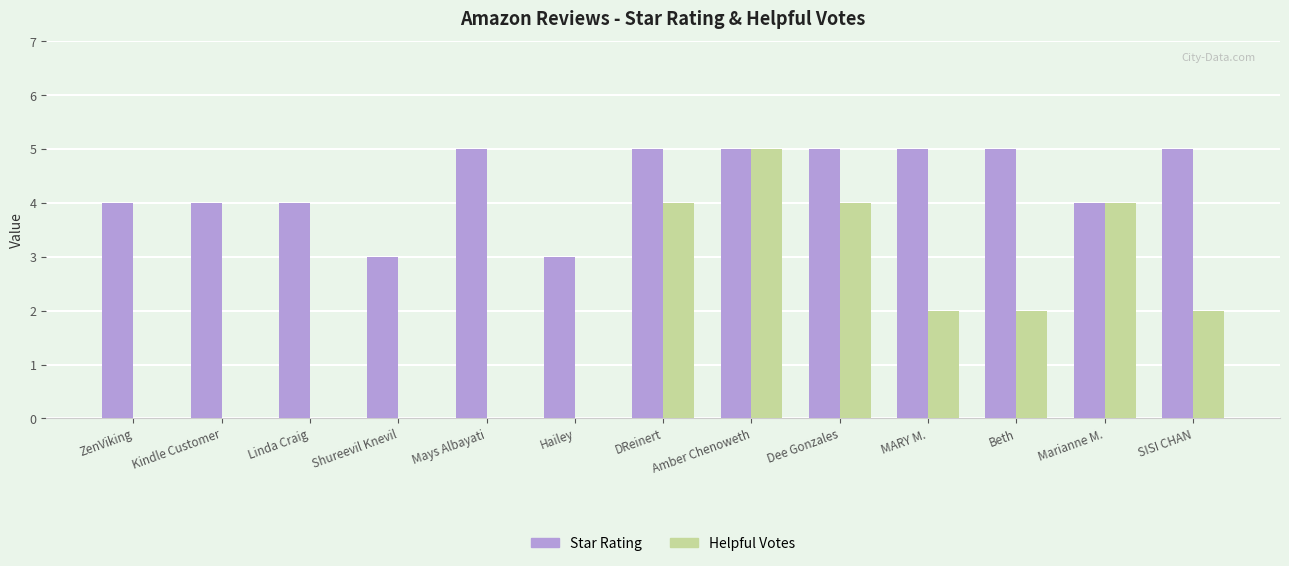

What is the highest value of the Helpful Votes series?

5